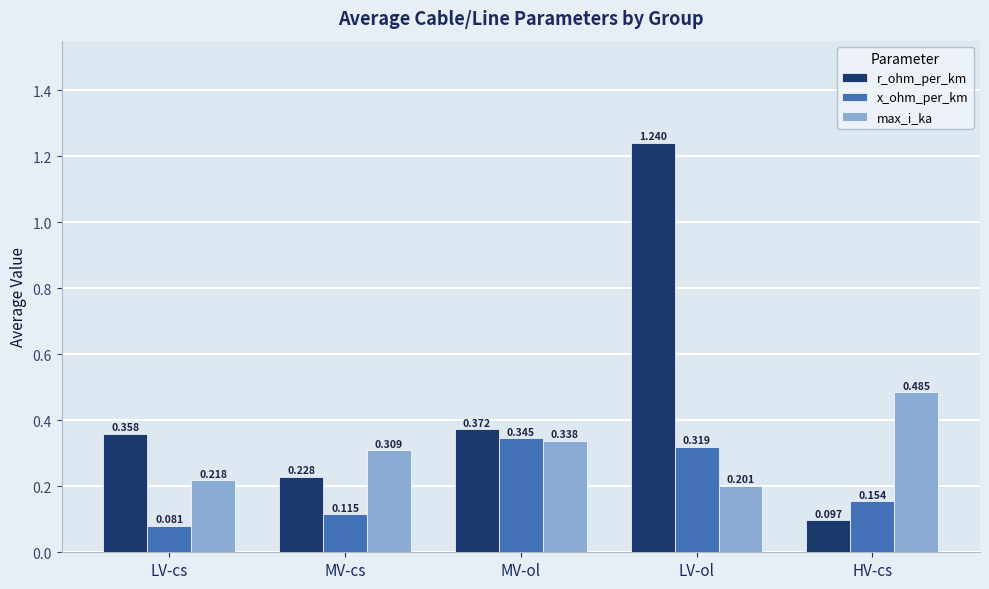

Does the chart contain stacked bars?

No